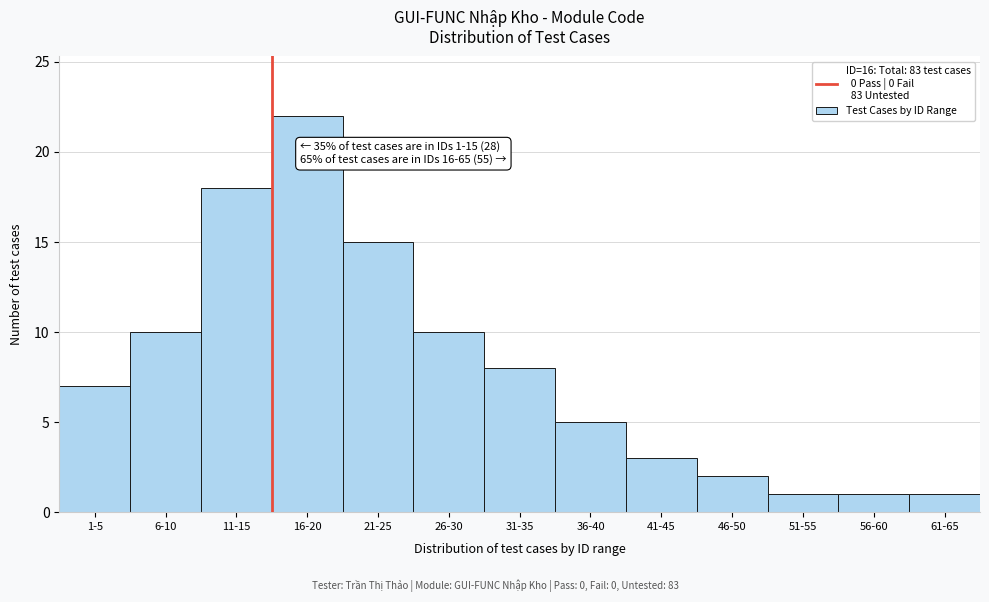

Reading left to right, extract all data points from this chart.

7	10	18	22	15	10	8	5	3	2	1	1	1